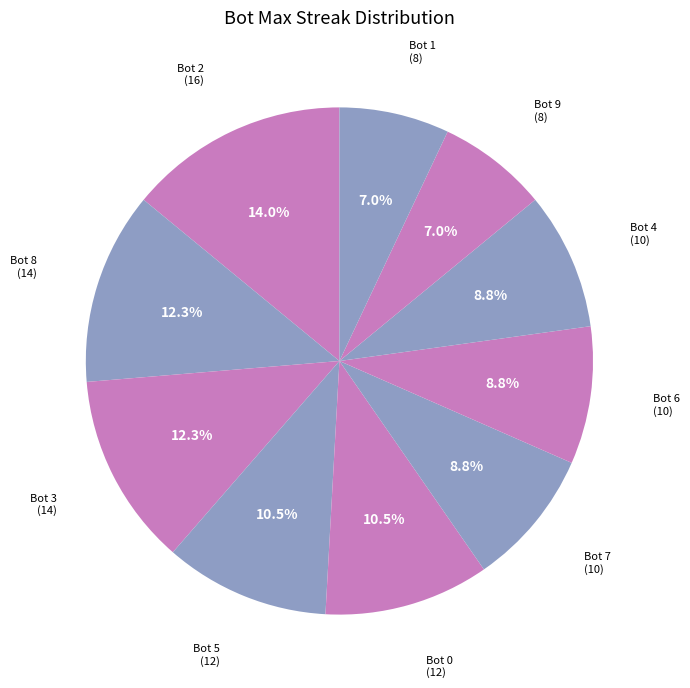

Between Bot 9 and Bot 8, which is larger?

Bot 8